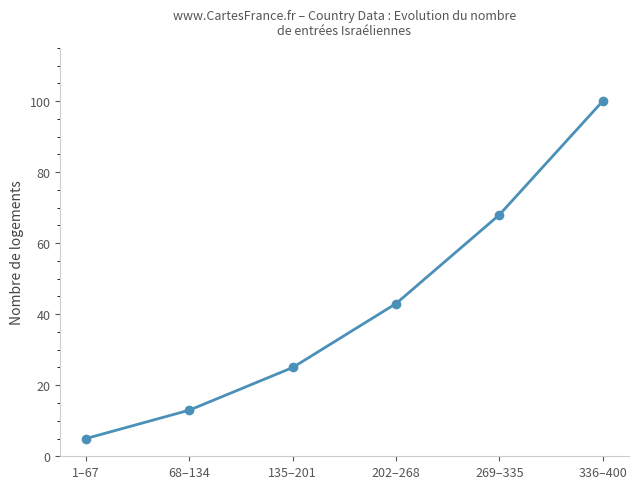

The value at 269–335 is 68. True or false?

True